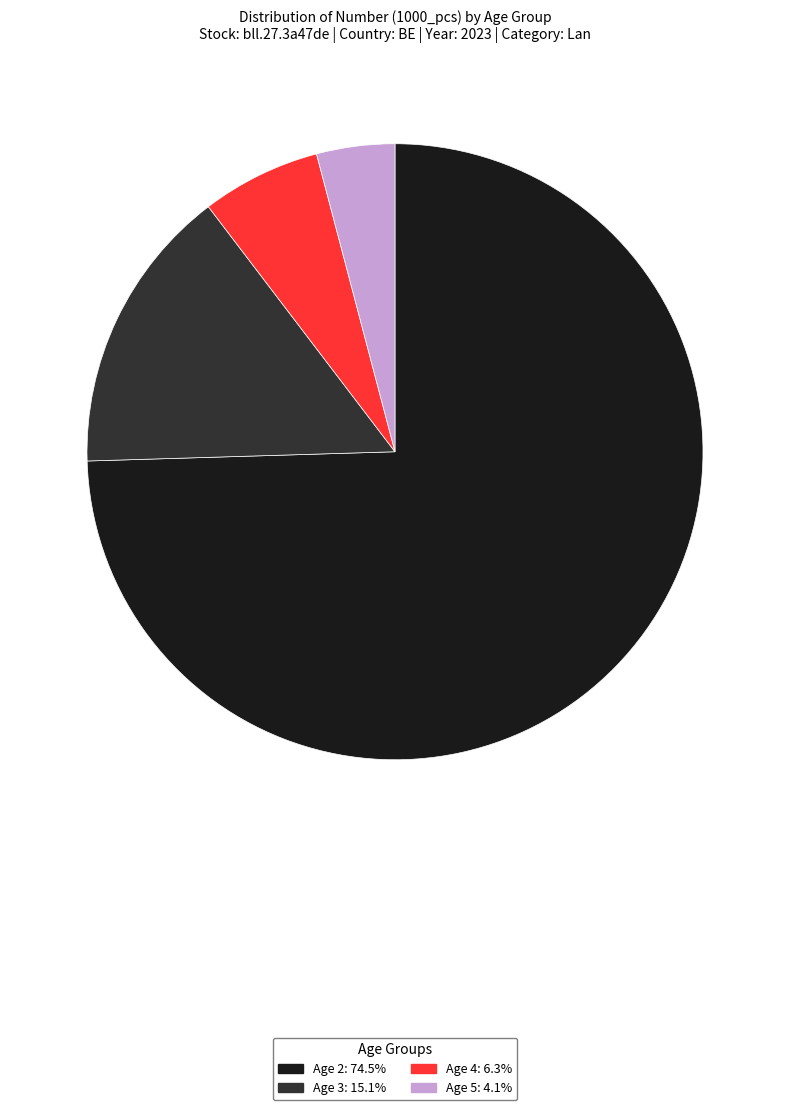

Combined, do Age 4 and Age 3 account for over 50%?

No